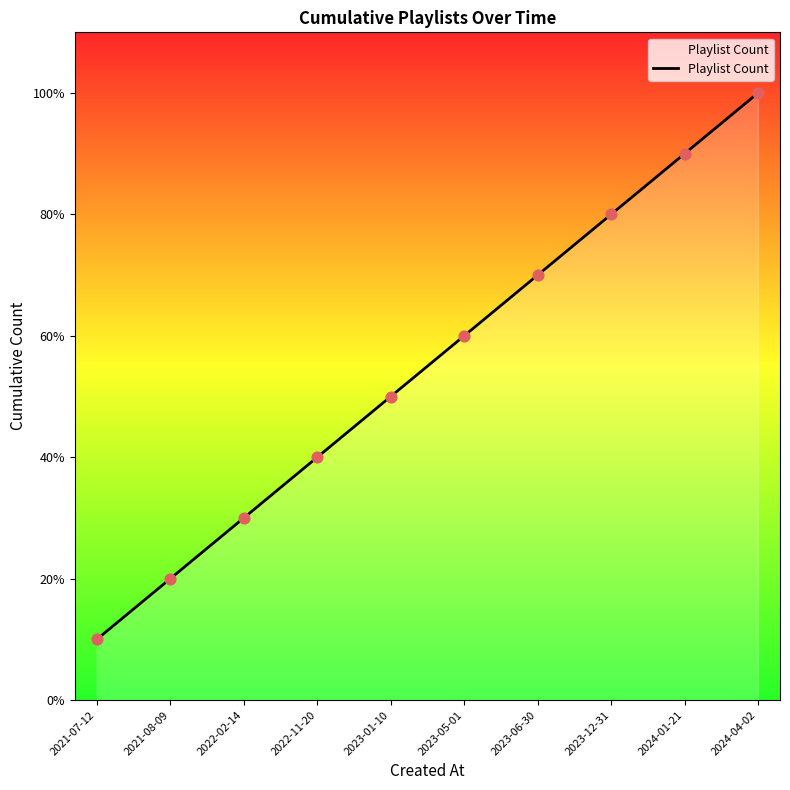

Is this an area chart (filled region under the line)?

Yes